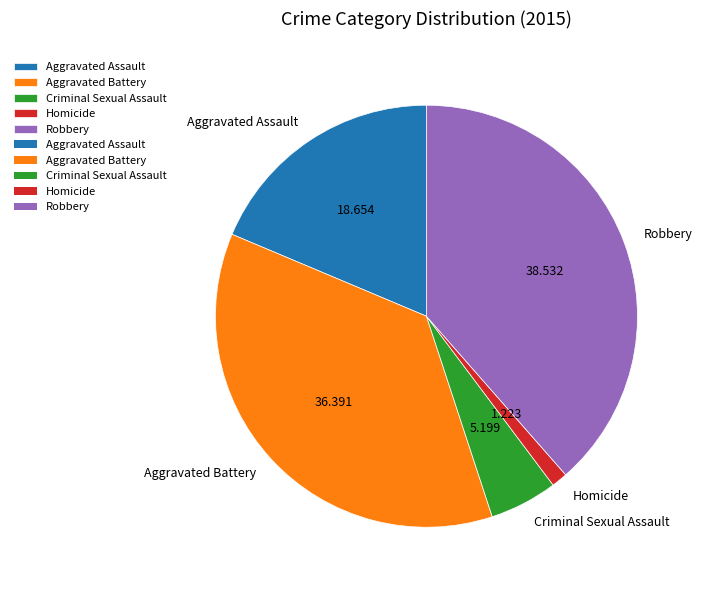

True or false: Homicide accounts for 1% of the total.

True